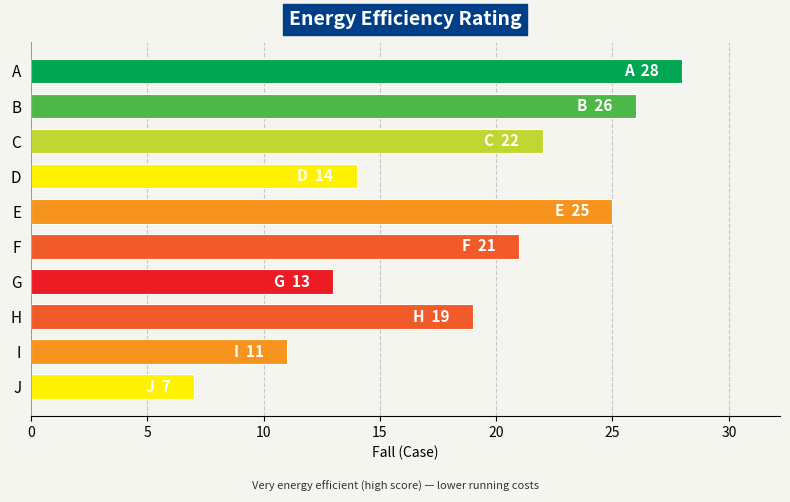

Reading top to bottom, transcribe all the data shown in this chart.

28	26	22	14	25	21	13	19	11	7